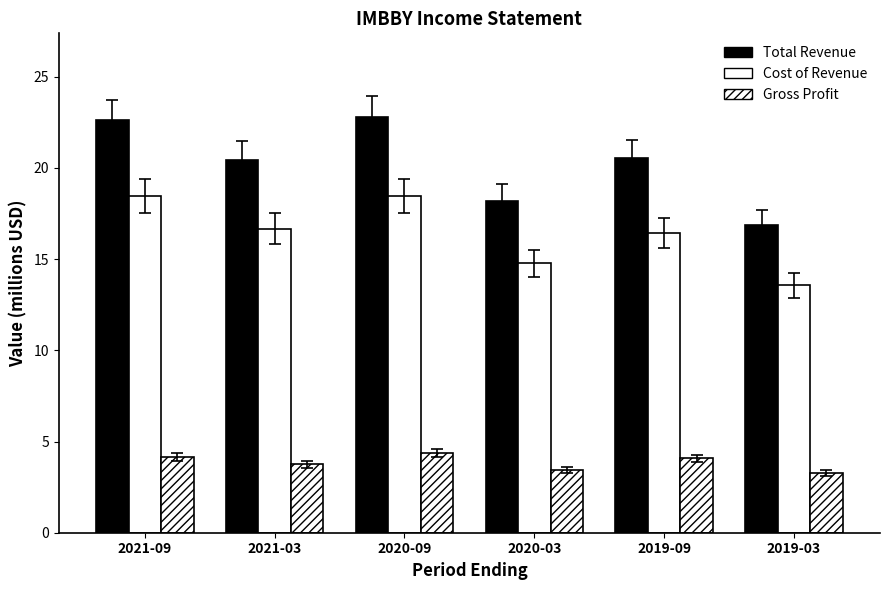

What is the approximate value of Cost of Revenue at 2019-09?

16.4